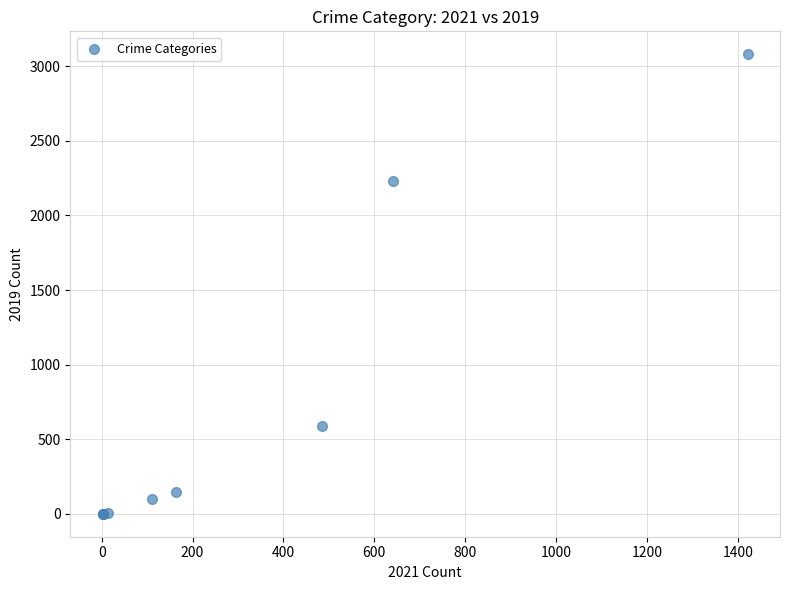

What Y value in the scatter plot is closest to 1540?

2230